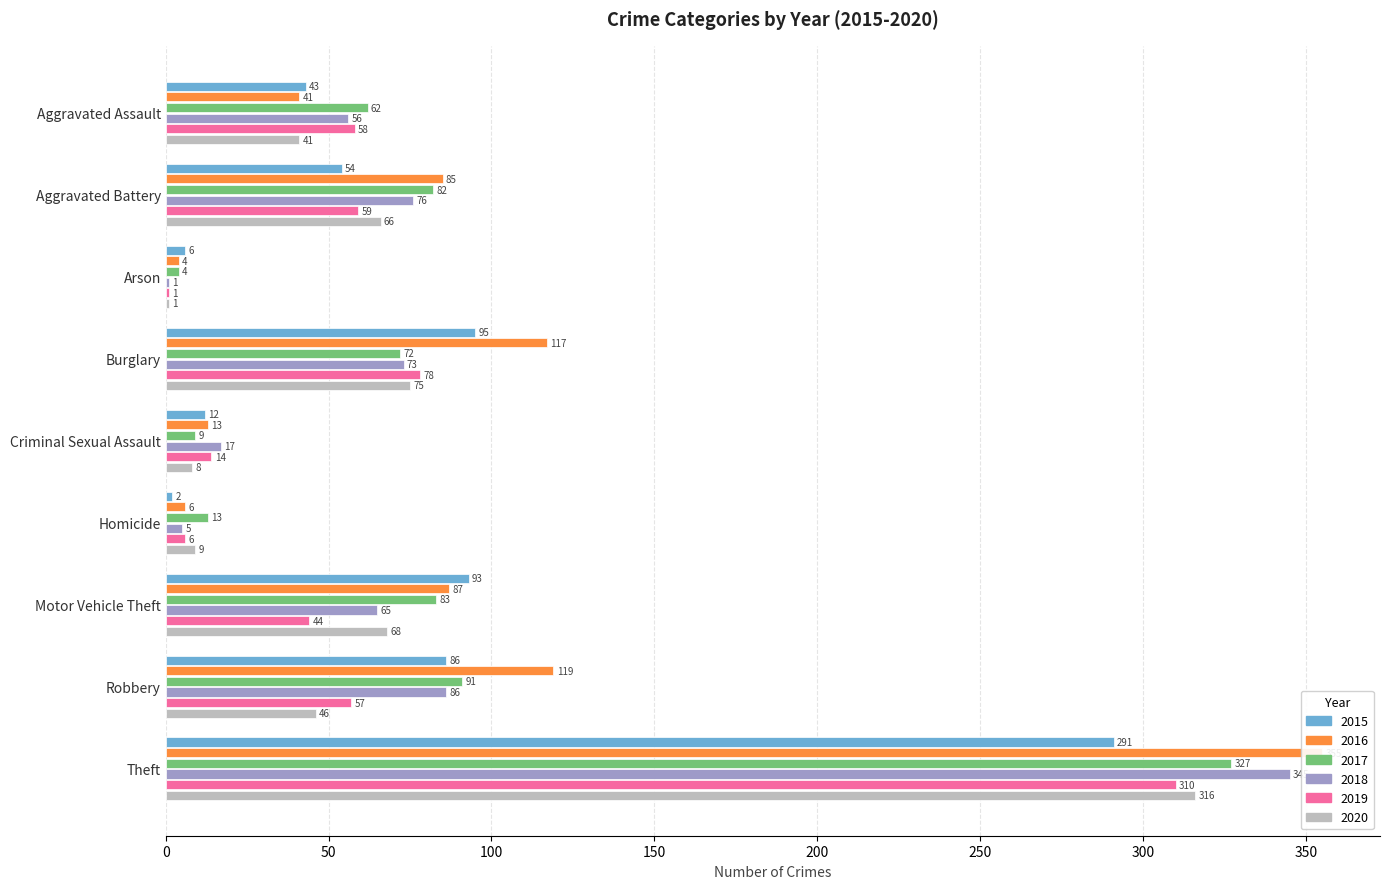

What is the total value across all series at Arson?

17